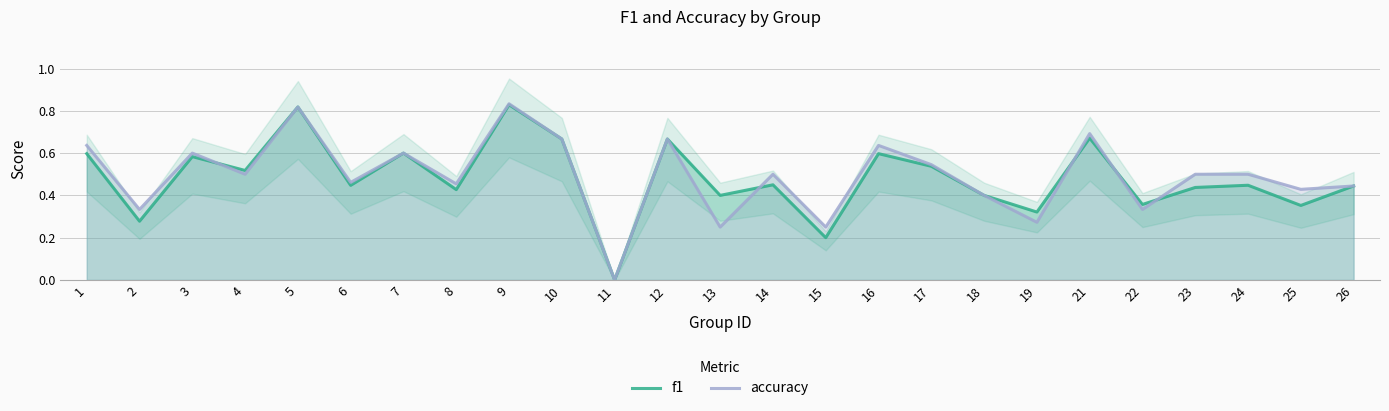

Where is the first local minimum for accuracy?

2